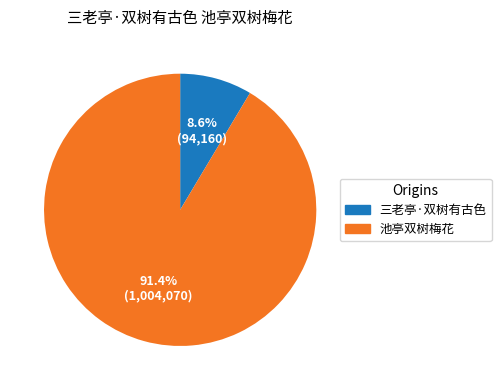

Is the sum of 三老亭·双树有古色 and 池亭双树梅花 greater than half?

Yes